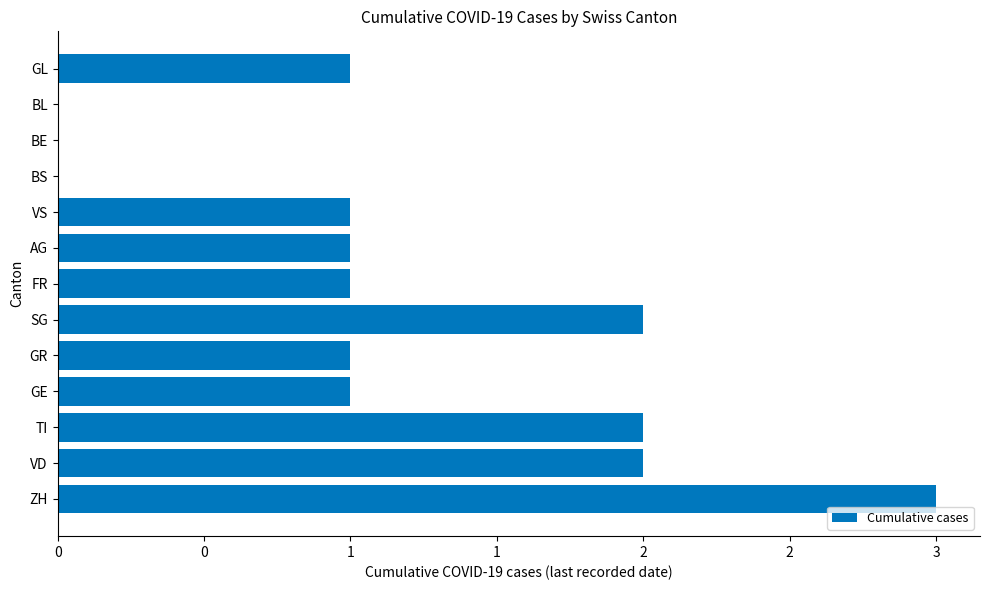

What is the greatest value displayed?

3